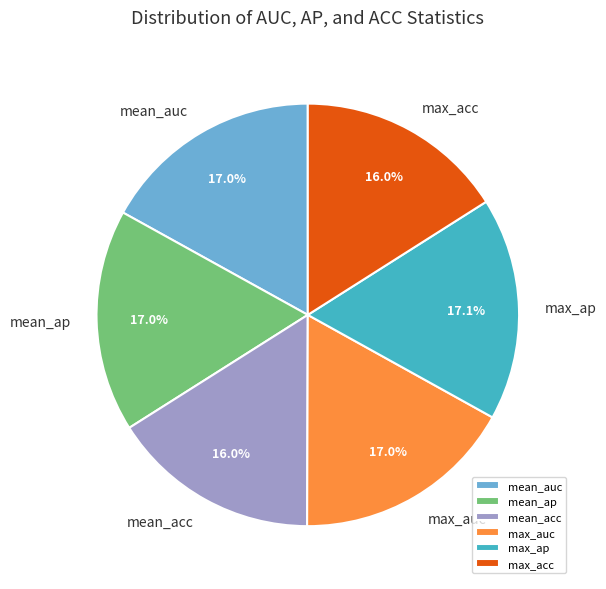

How many segments does this pie chart have?

6